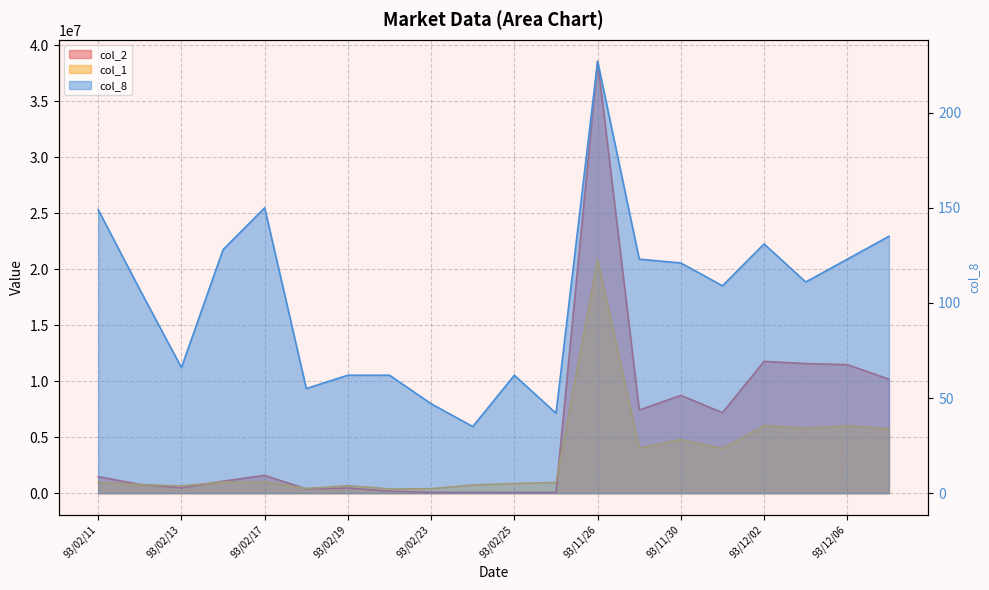

The value of col_1 at 93/12/06 is 9780844. True or false?

False